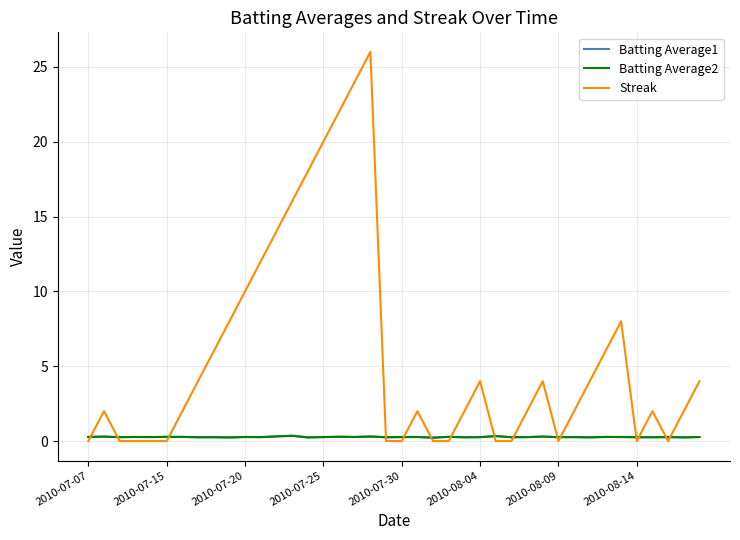

Which series has the largest total across all categories?

Streak